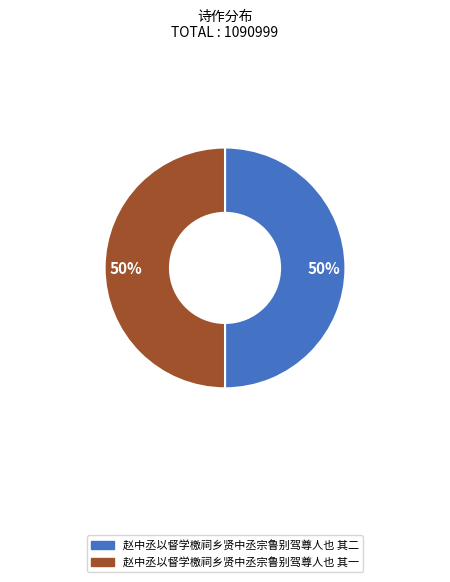

True or false: 赵中丞以督学檄祠乡贤中丞宗鲁别驾尊人也 其二 accounts for 50% of the total.

True